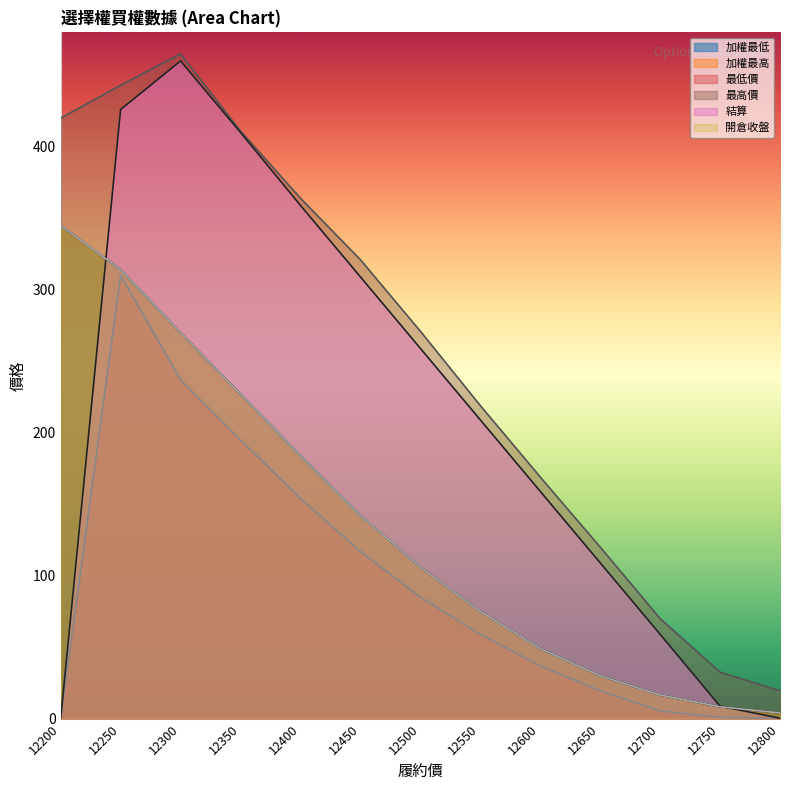

Rank the series at 12350 from highest to lowest value.

最高價, 結算, 加權最低, 加權最高, 開倉收盤, 最低價